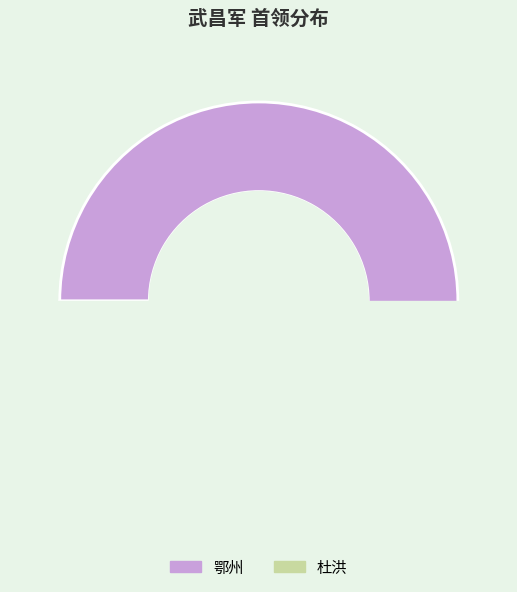

Rank the categories by value from highest to lowest.

鄂州, 杜洪